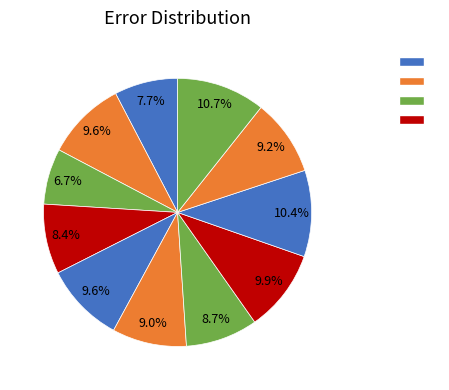

How many slices are in this pie chart?

11